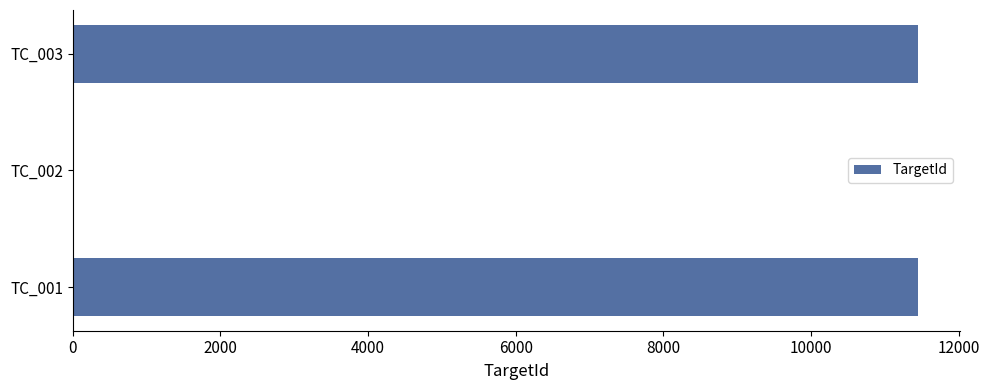

What is the sum of all values?

22894